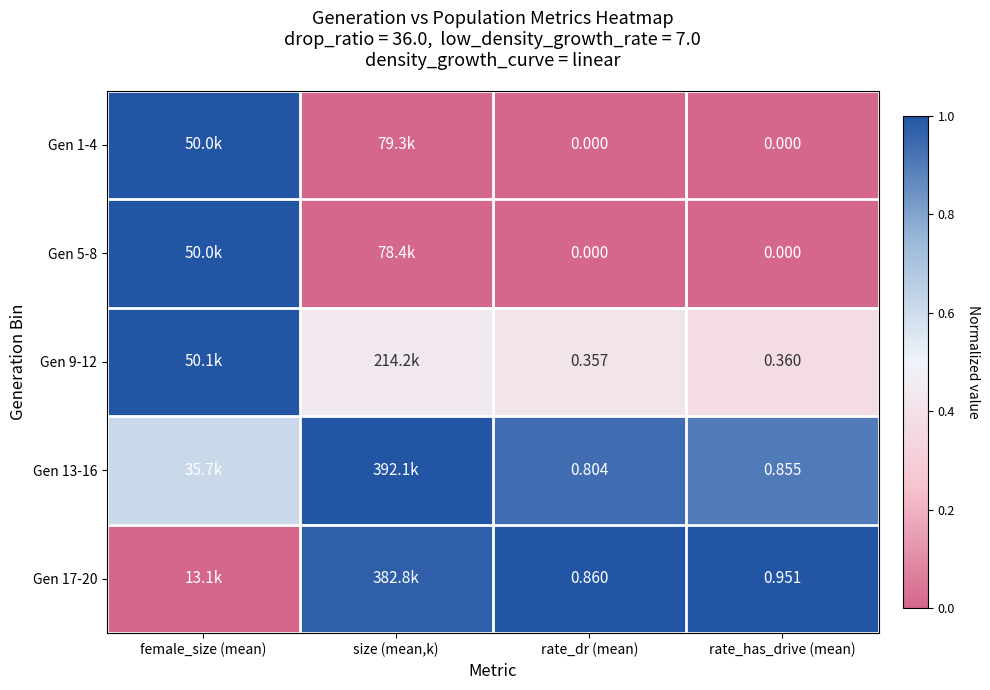

At size (mean,k), list the series in order from largest to smallest.

Gen 13-16, Gen 17-20, Gen 9-12, Gen 1-4, Gen 5-8